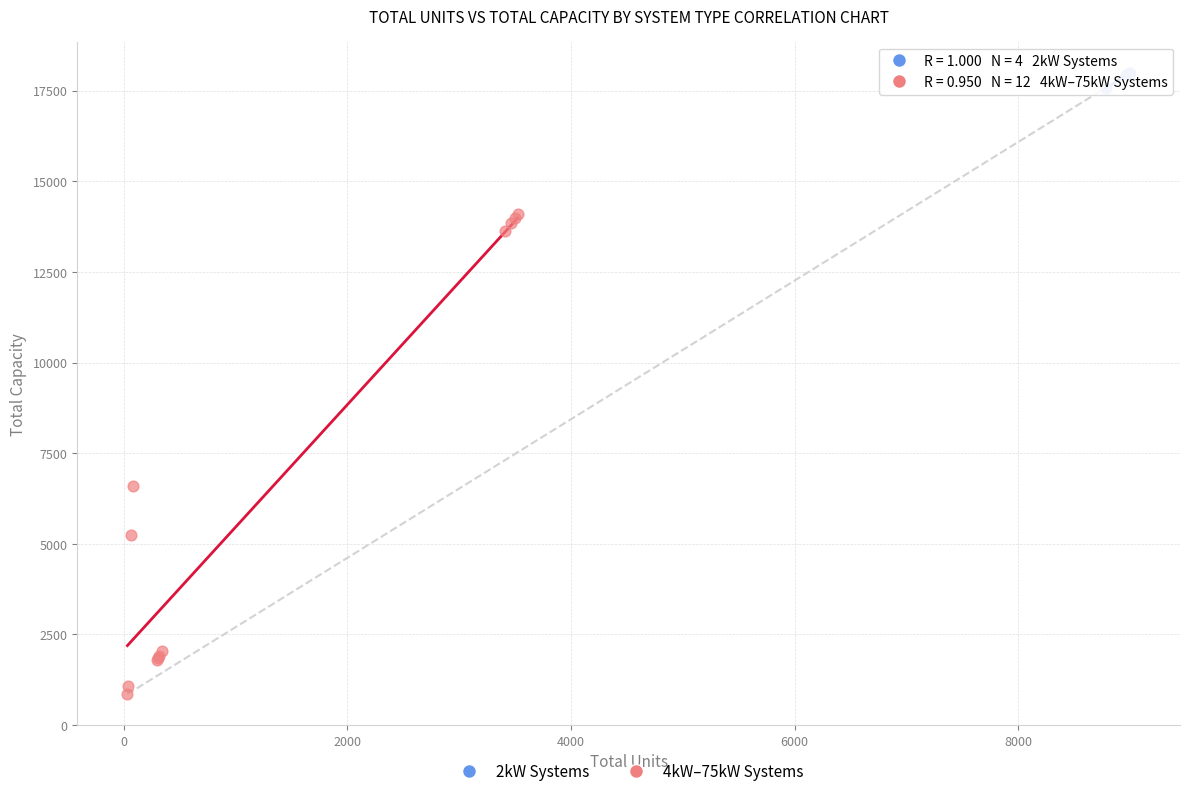

Which series reaches the maximum Y coordinate?

2kW Systems